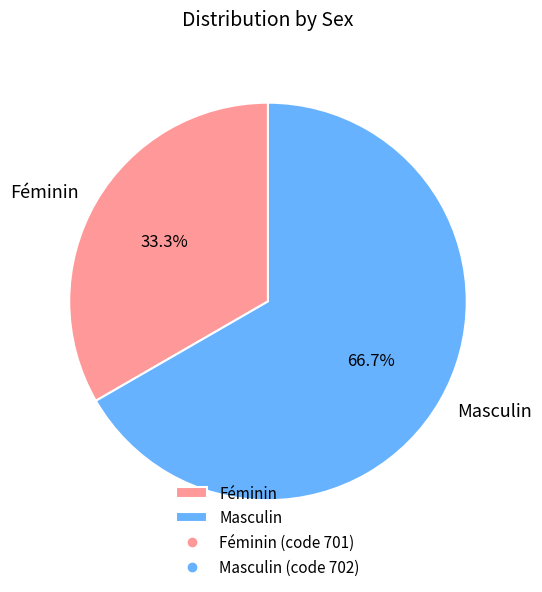

What is the ratio of the value at Féminin to the value at Masculin?

0.5